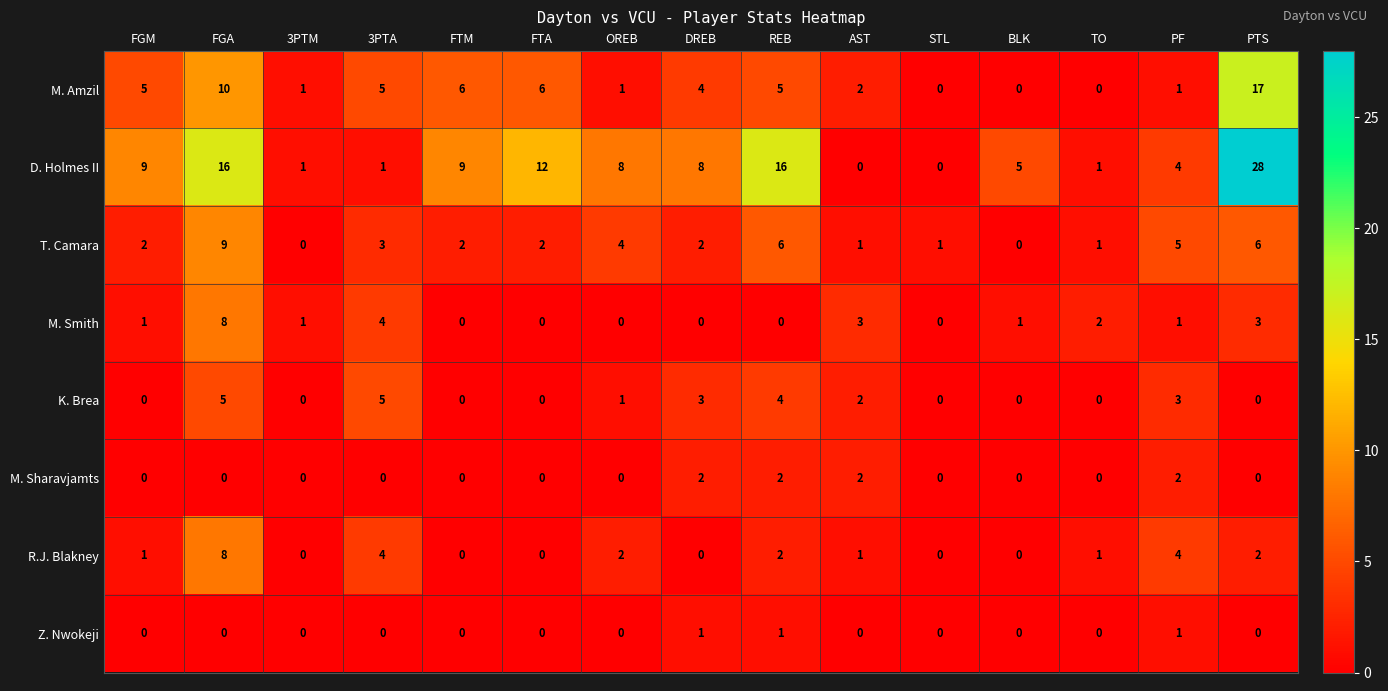

Which series changed the most between FGM and TO?

D. Holmes II